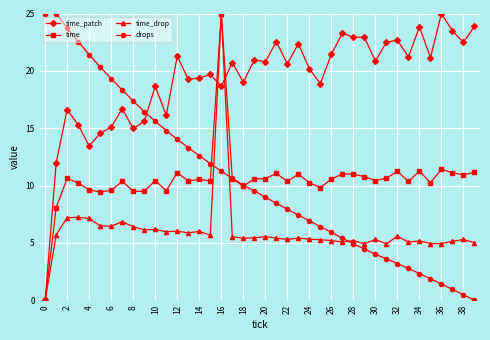

What is the highest value of the time series?

25.0